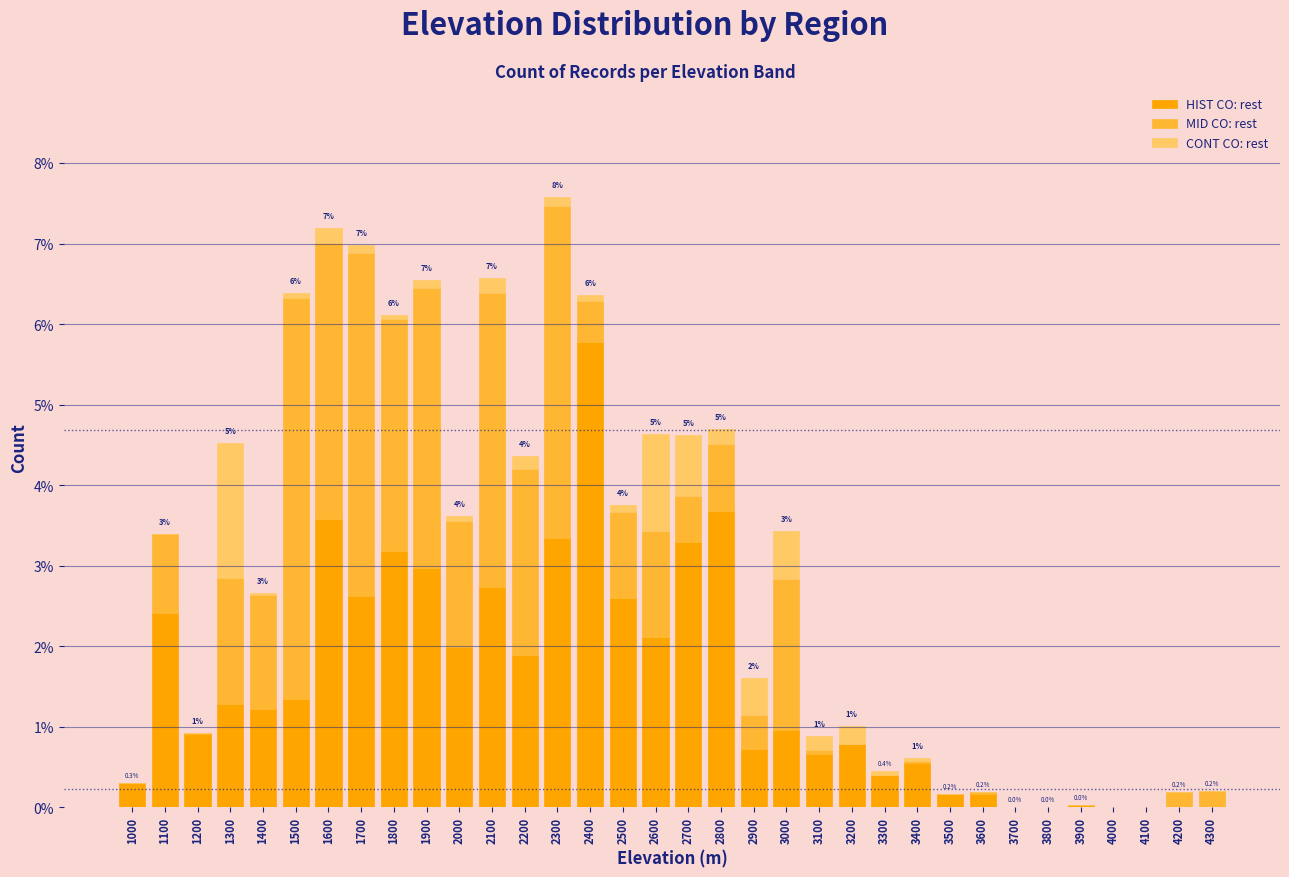

Is it true that HIST CO: rest equals 1.6 at 1100?

False